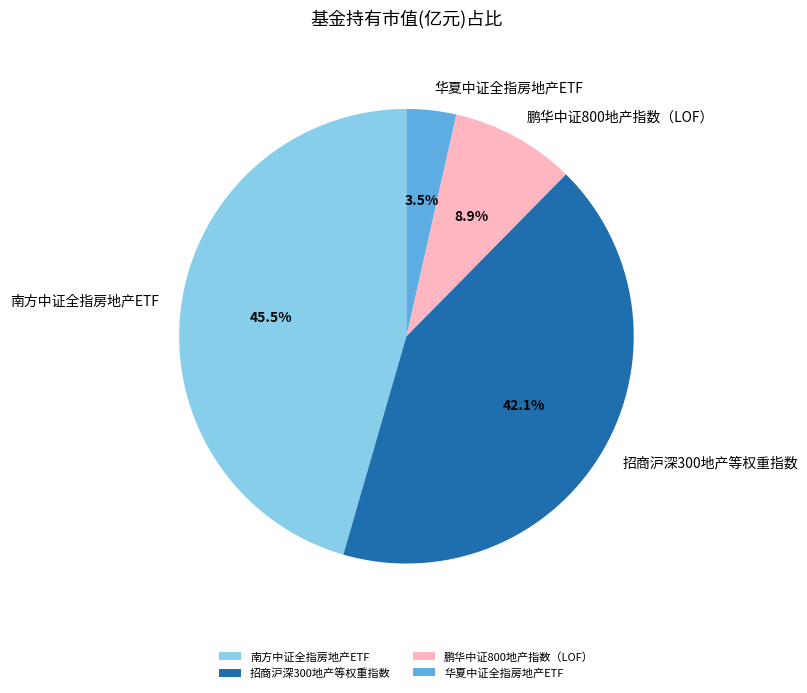

Which category has the smallest portion of the pie?

华夏中证全指房地产ETF